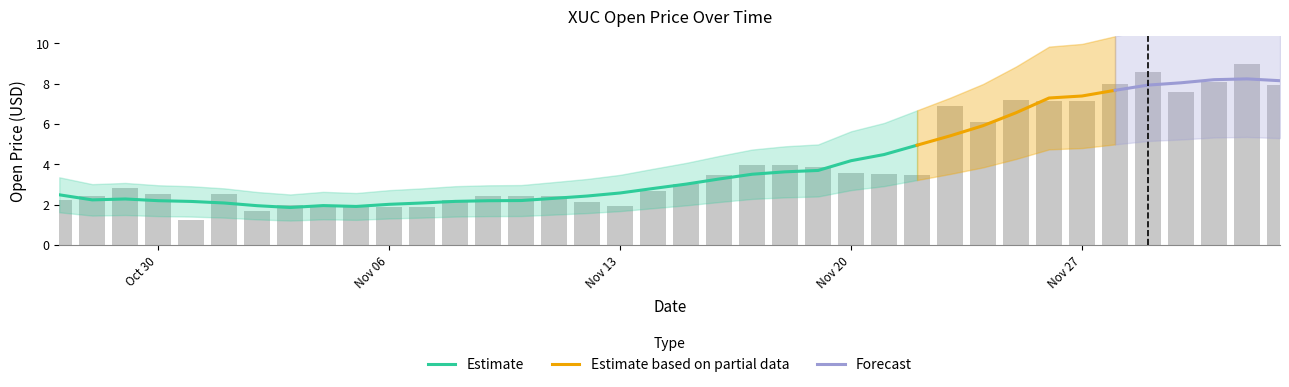

What is the label of the 6th bar from the left?

2017-11-01